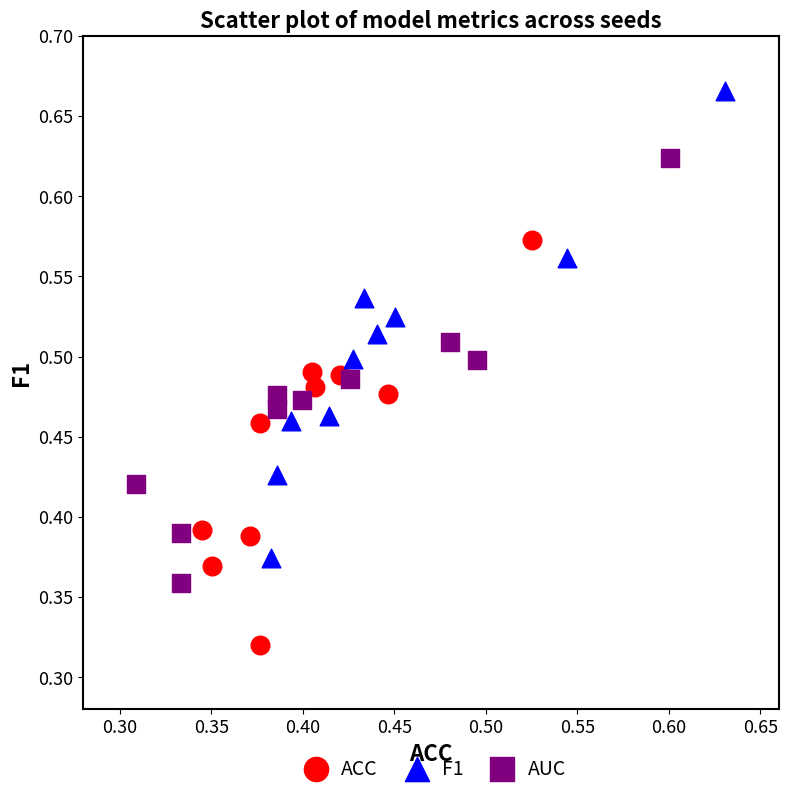

Which series has the largest Y range (max minus min)?

F1